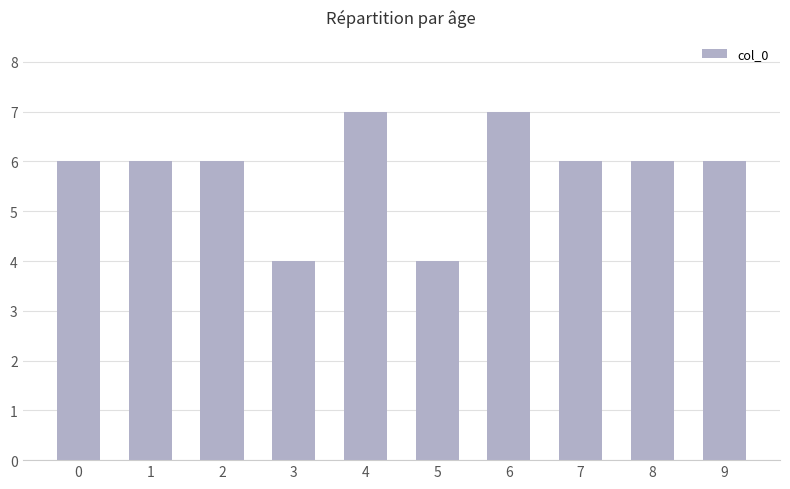

Reading left to right, transcribe all the data shown in this chart.

6	6	6	4	7	4	7	6	6	6